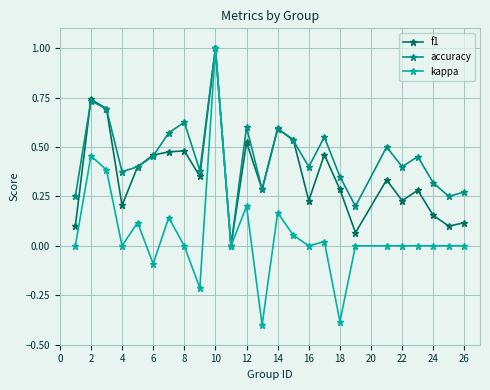

Which series has the largest range (max minus min)?

kappa